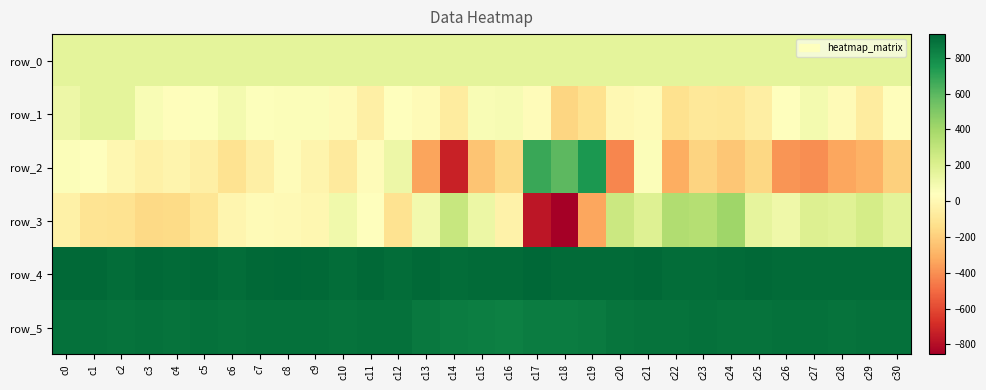

Which series has the largest range (max minus min)?

row_2